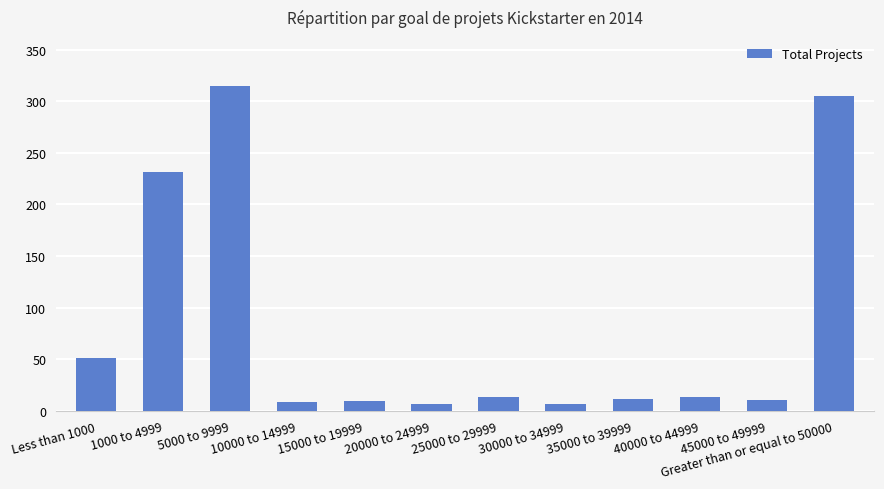

What is the change in value from 45000 to 49999 to Greater than or equal to 50000?

+294